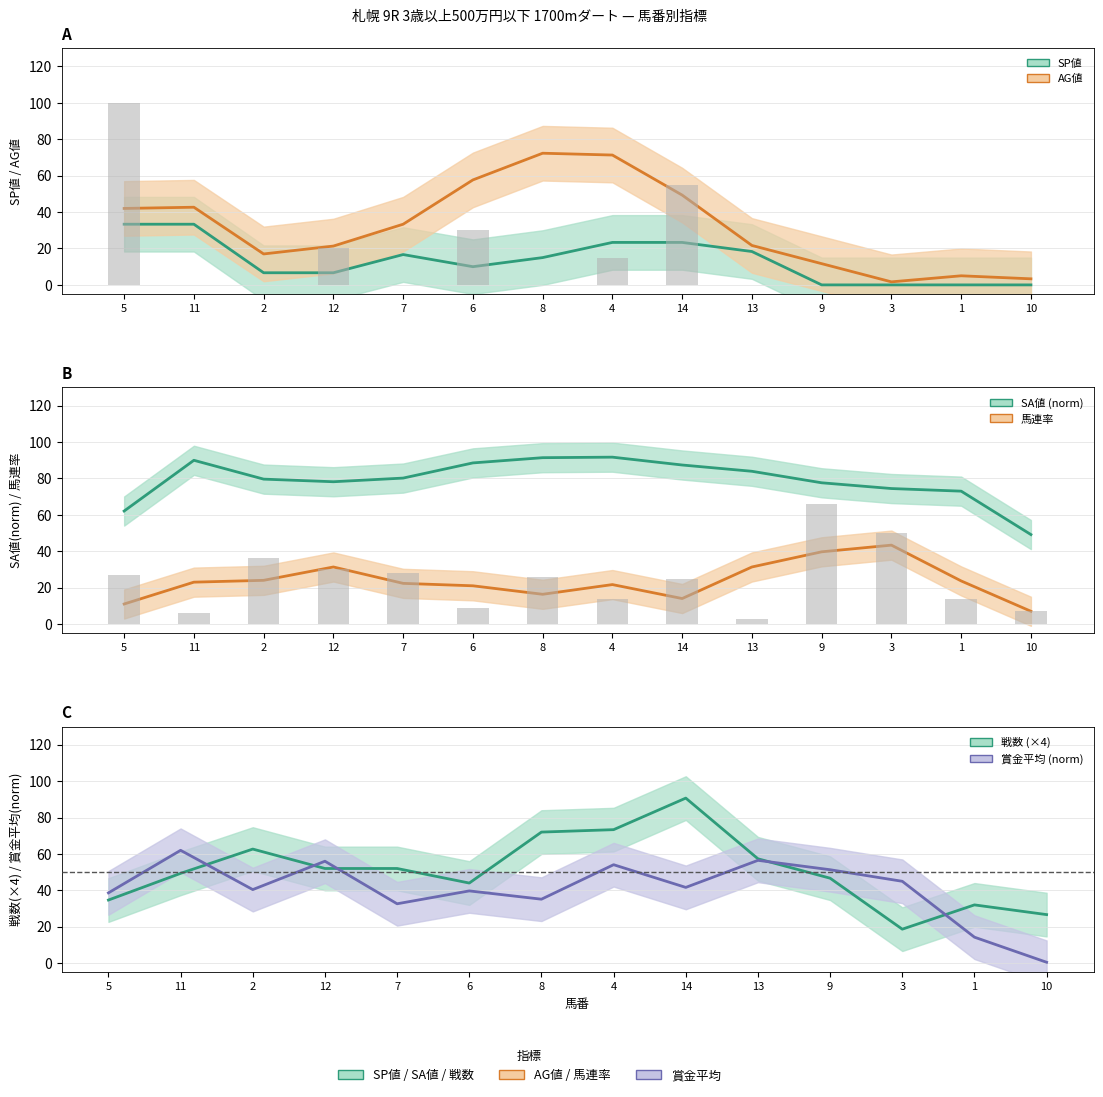

How many bars are there in each group?

6